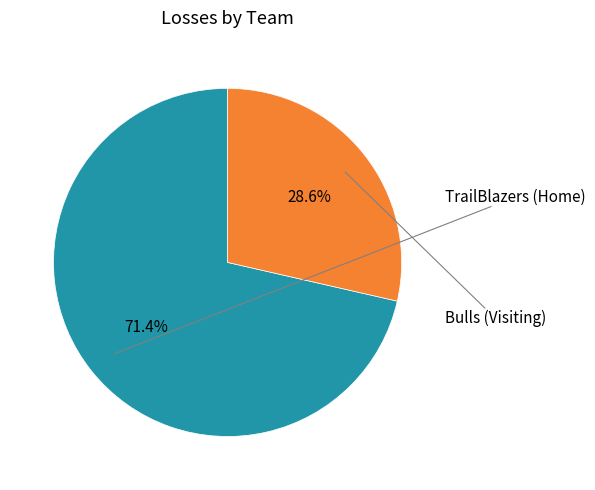

Is there a majority slice in this chart?

Yes